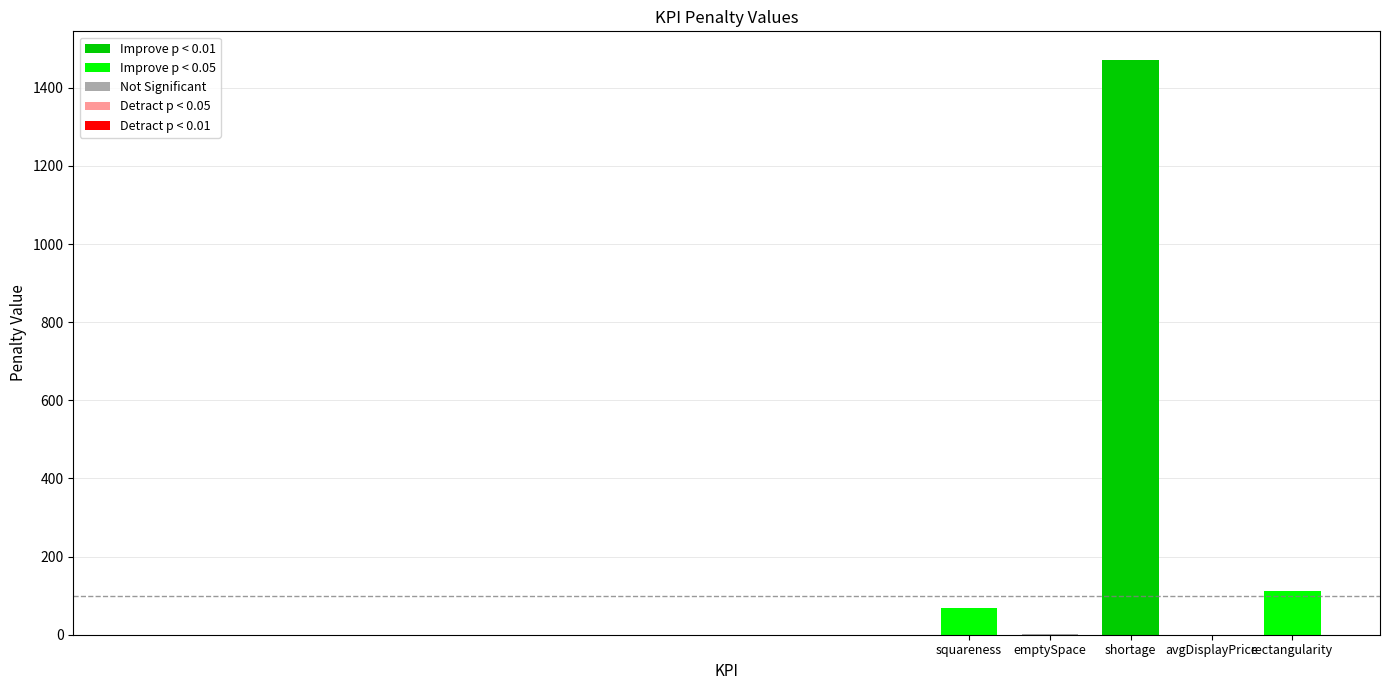

Does the chart contain any negative values?

No